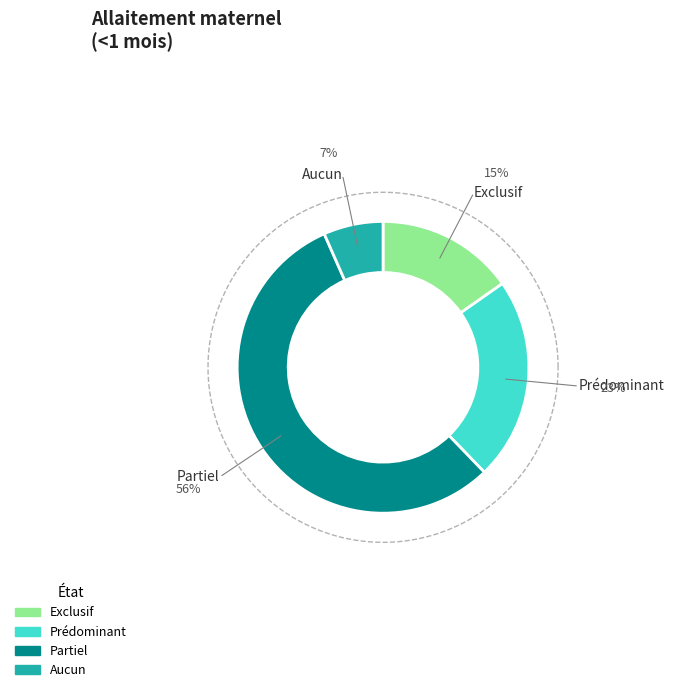

Rank the categories by value from highest to lowest.

Partiel, Prédominant, Exclusif, Aucun